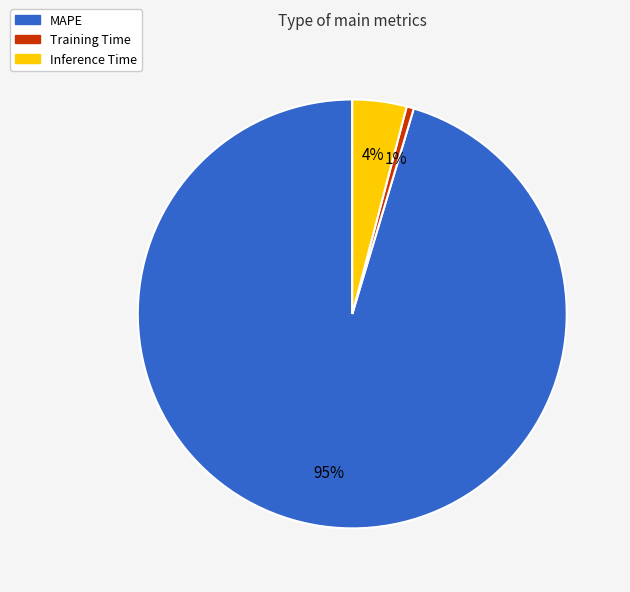

How many segments does this pie chart have?

3